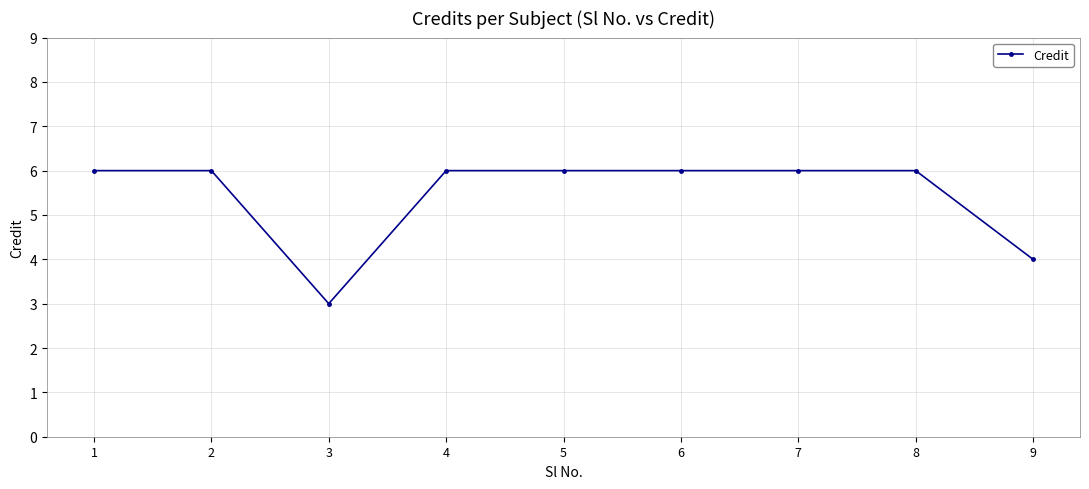

How many categories are shown in the chart?

9